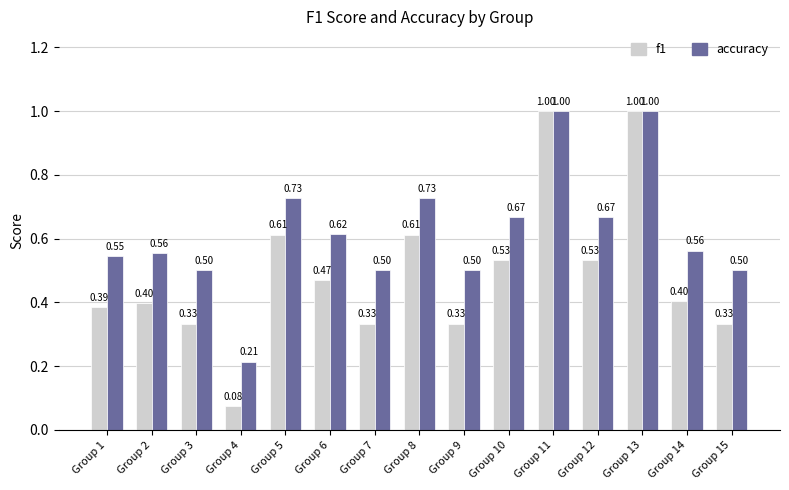

Where is f1 nearest to the value 0?

Group 4